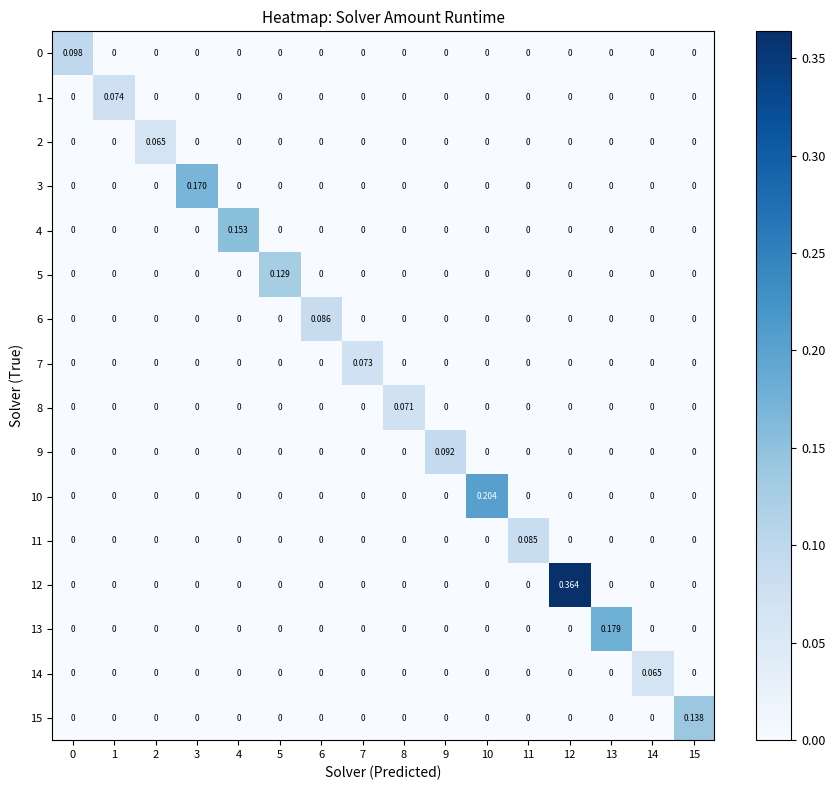

How many values in the 11 series exceed 0?

1